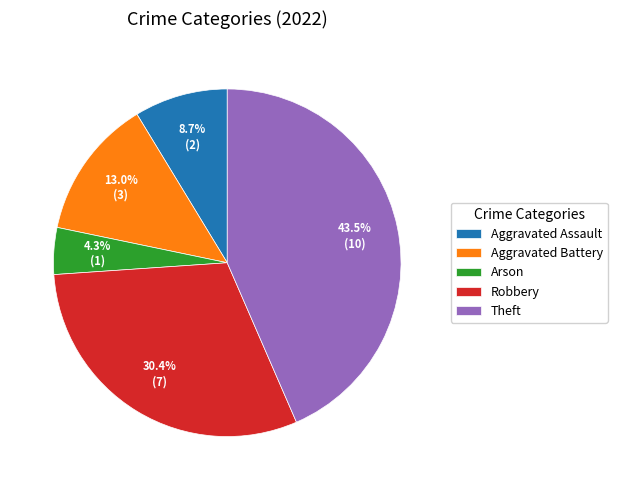

How many slices are in this pie chart?

5